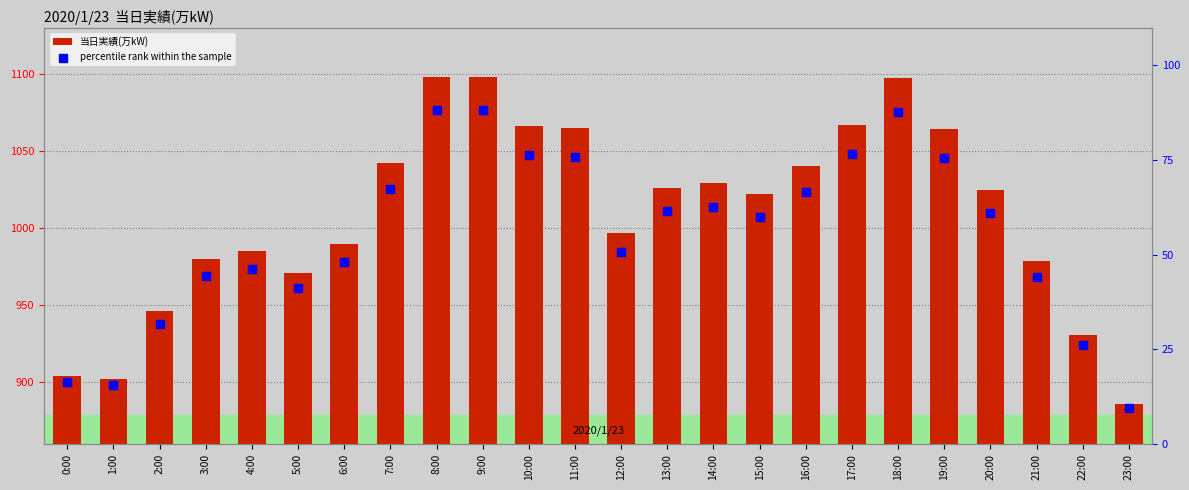

Is the value of percentile rank within the sample at 12:00 greater than the value of 当日実績(万kW) at 11:00?

No